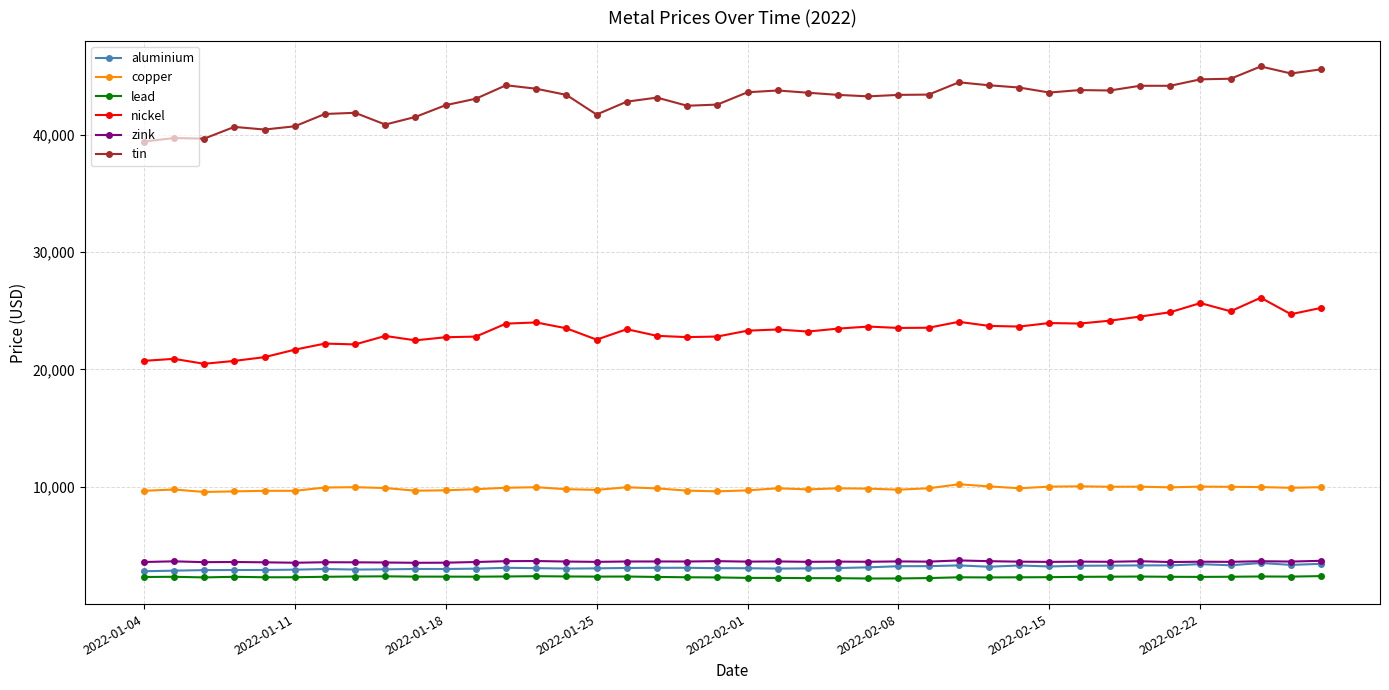

What is the maximum value shown in the chart?

45795.0